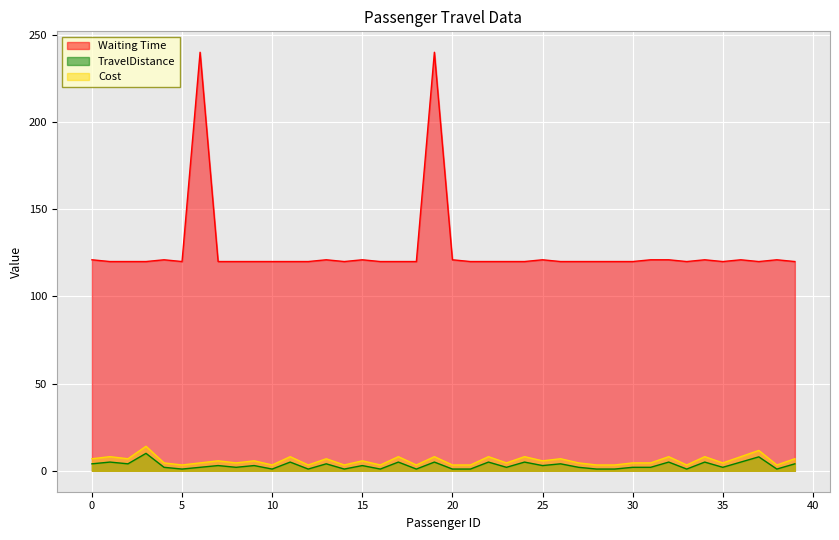

Which series has the largest range (max minus min)?

Waiting Time